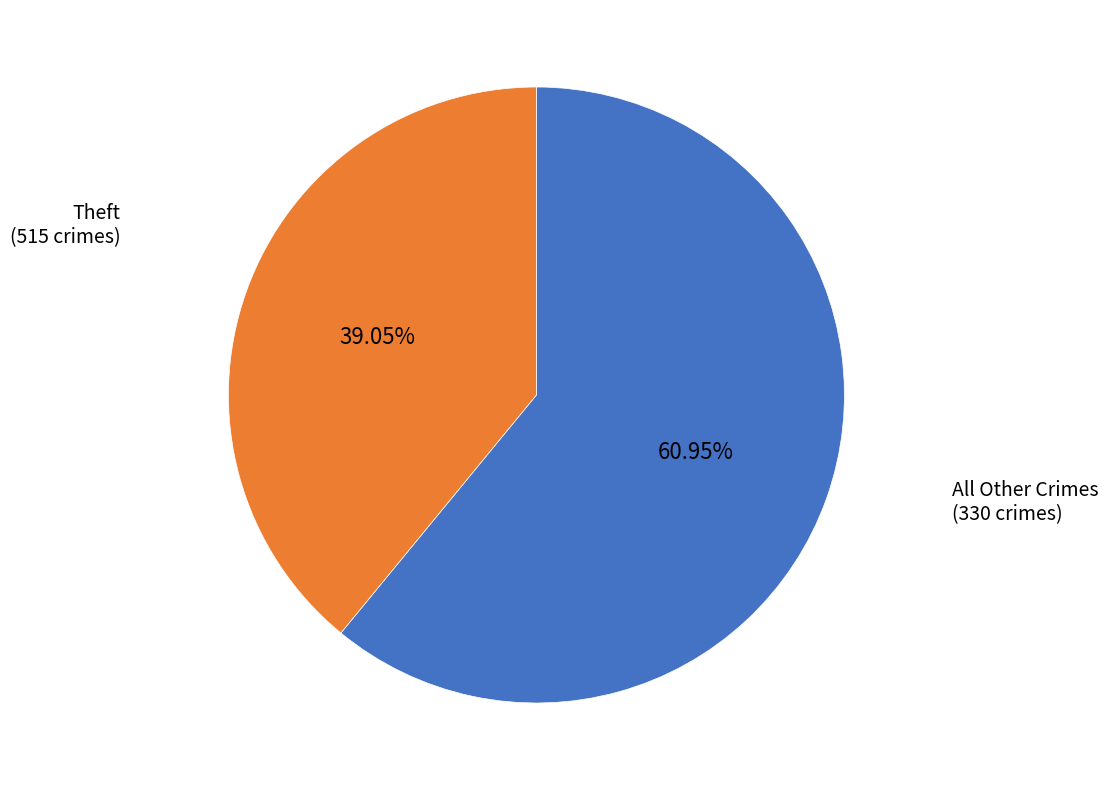

Is there a majority slice in this chart?

Yes